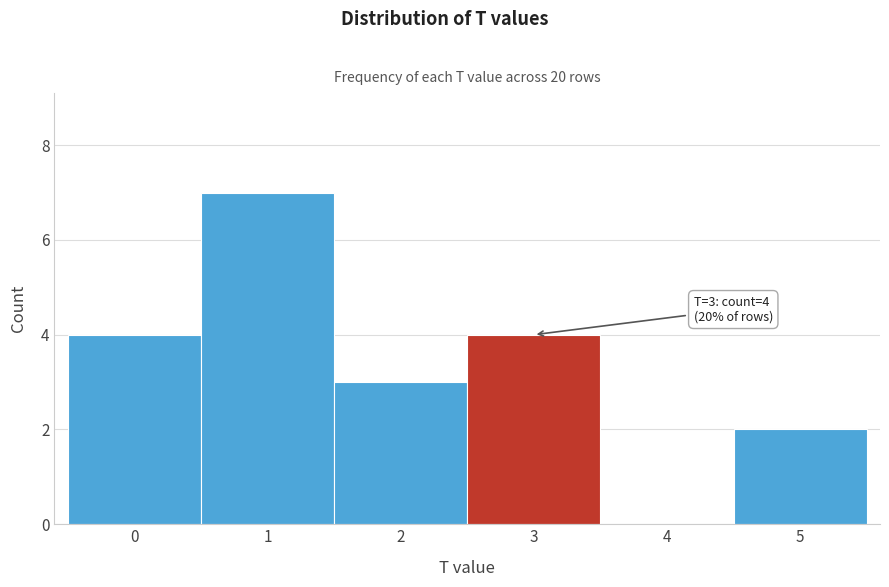

Reading left to right, transcribe all the data shown in this chart.

0=4	1=7	2=3	3=4	4=0	5=2